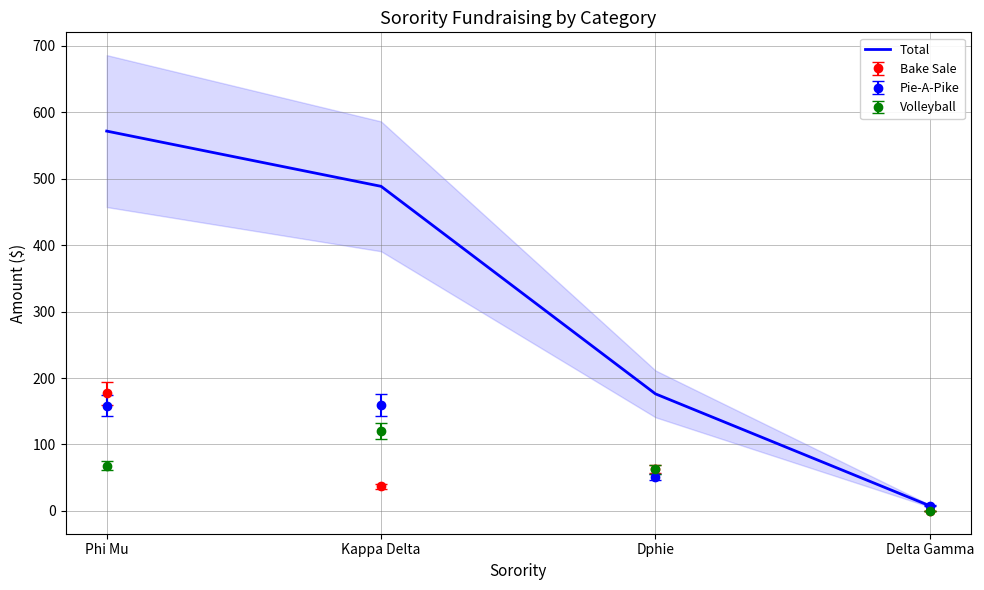

What is the average value?

310.9